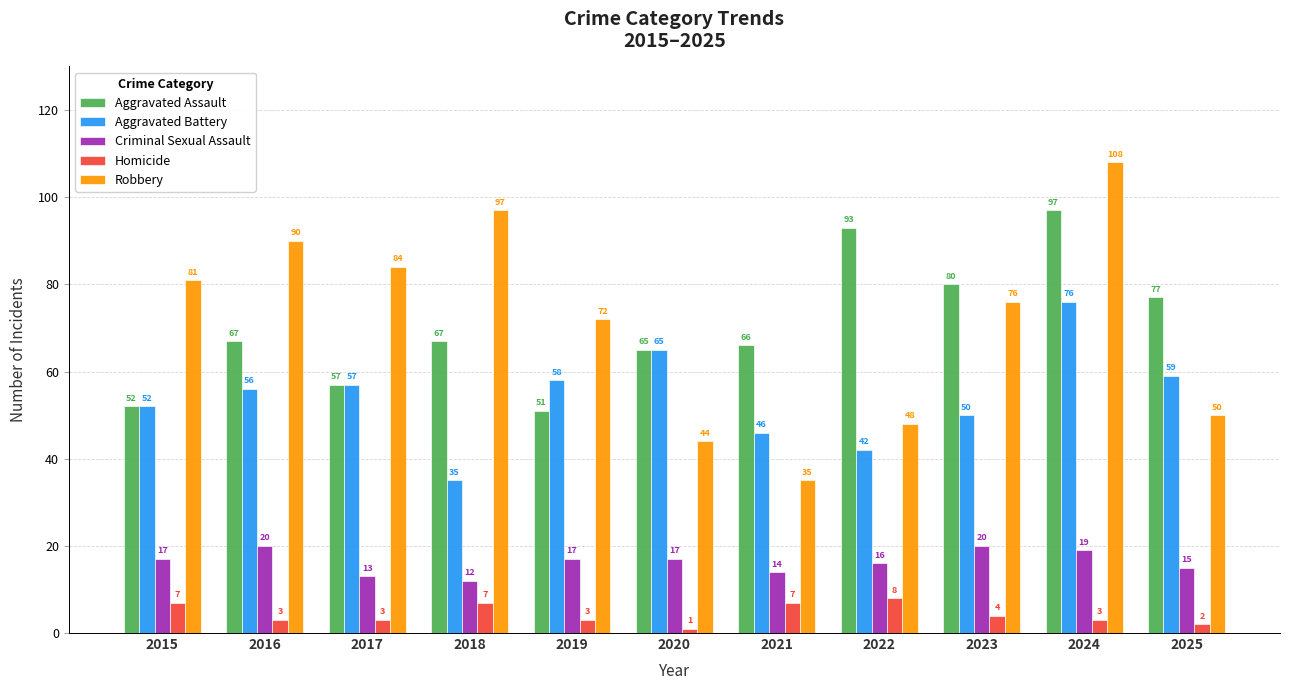

How many data points does each series have?

11